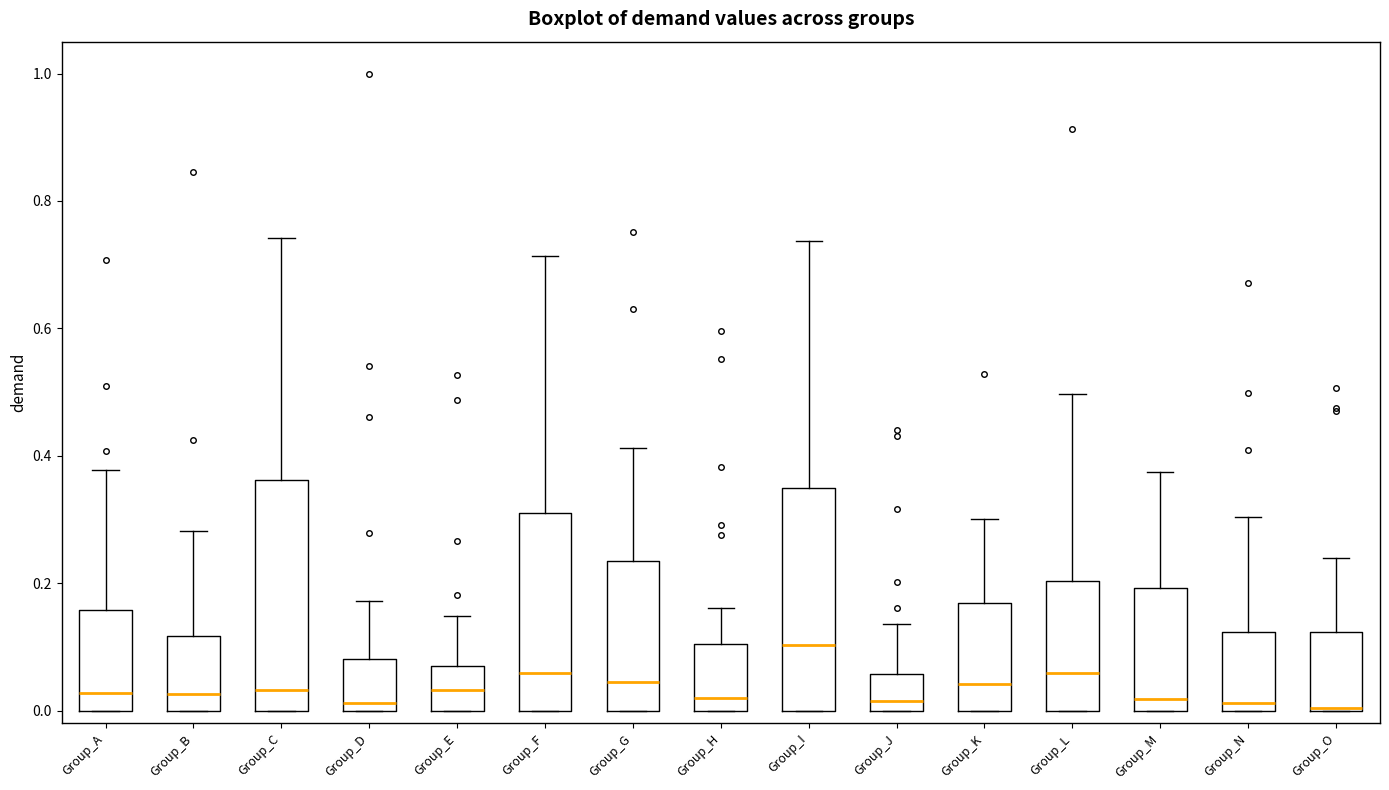

Where does the upper whisker of the box for Group_G end on the y-axis? The values are not printed on the chart, so give them approximately, as read against the axis.

0.42